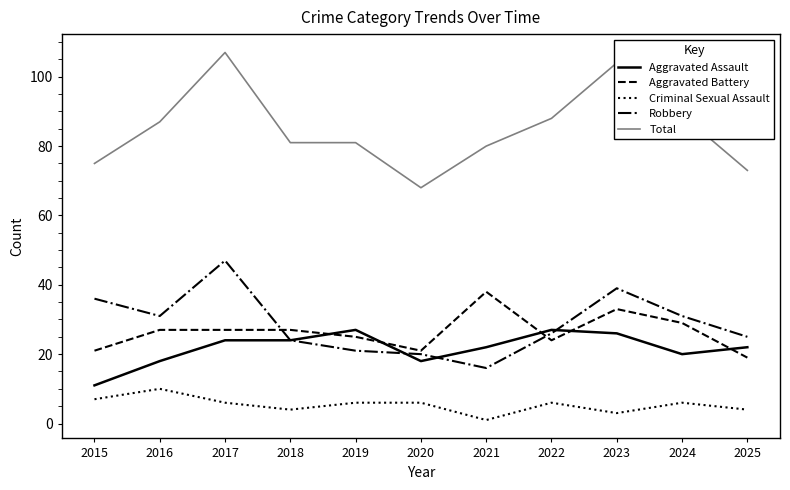

True or false: Criminal Sexual Assault and Total intersect in this chart.

False